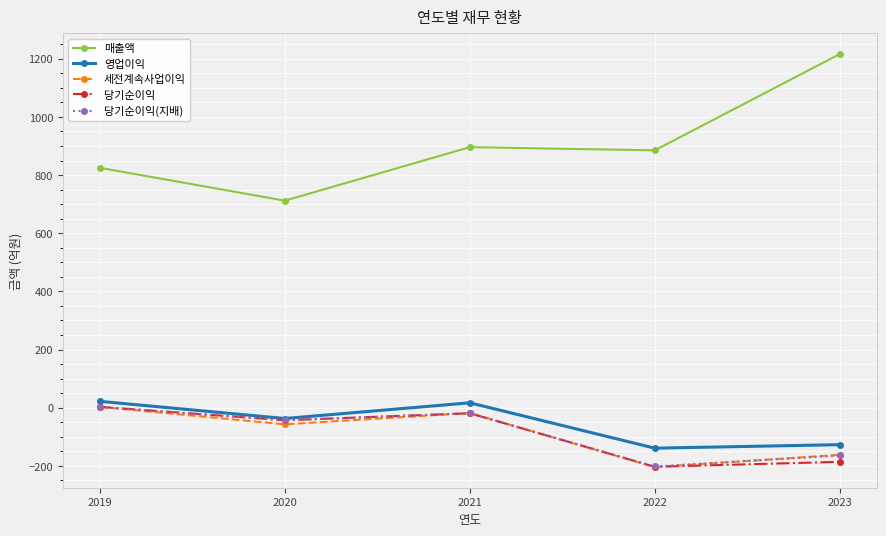

True or false: 당기순이익(지배) and 매출액 intersect in this chart.

False